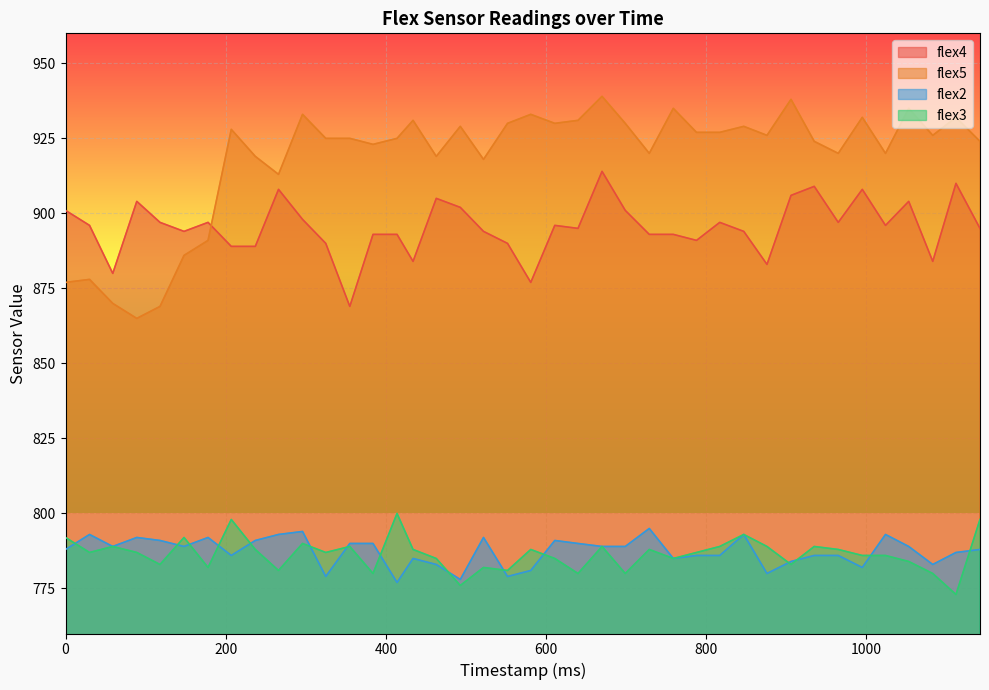

What is the sum of the flex5 values at 847 and 522?

1847